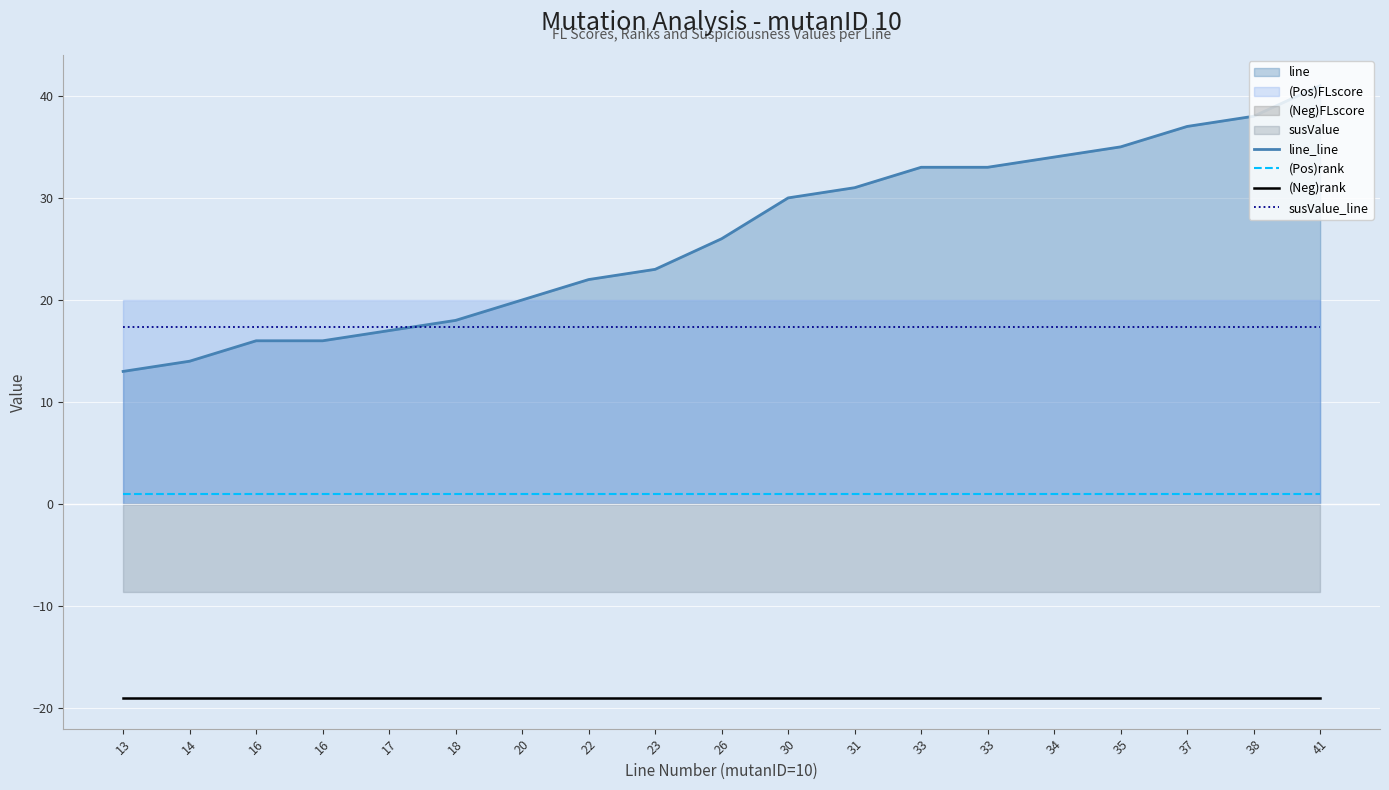

What is the value of the susValue_line point at the 18th from the left?

17.3